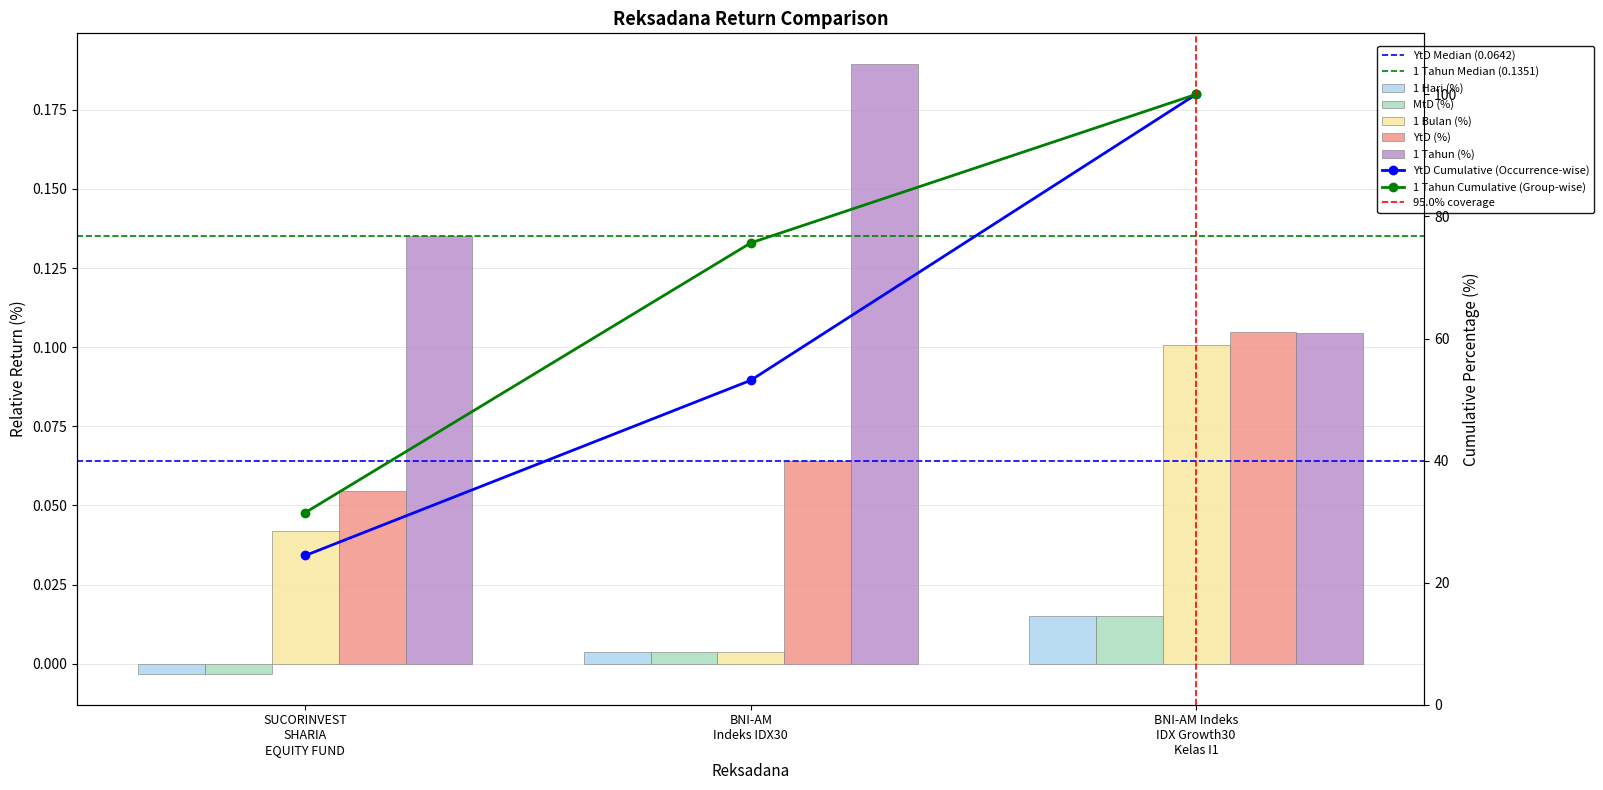

Count the MtD (%) values in the range 0 to 1.

2